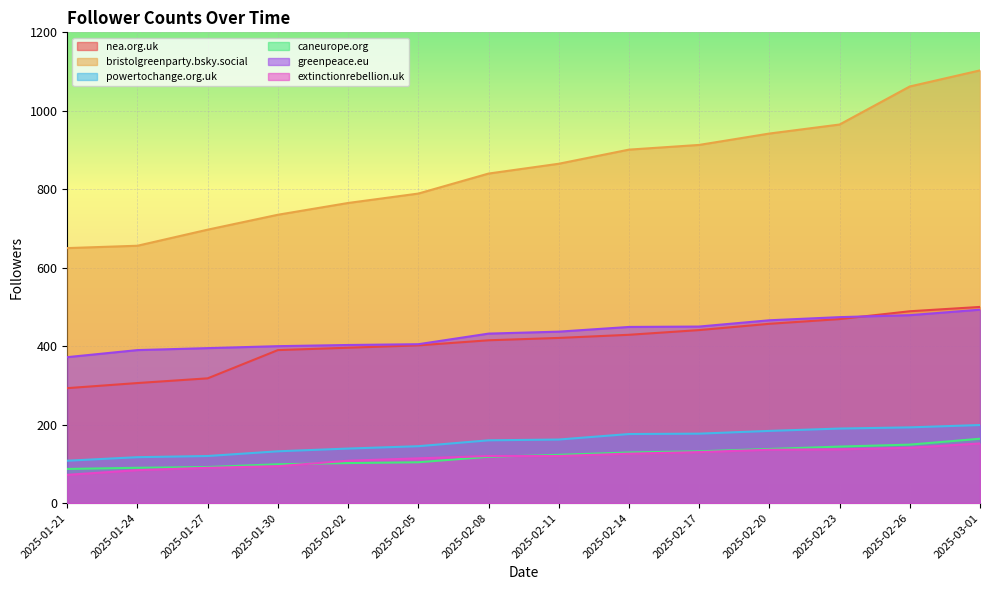

What are all the series names shown in the legend?

nea.org.uk, bristolgreenparty.bsky.social, powertochange.org.uk, caneurope.org, greenpeace.eu, extinctionrebellion.uk